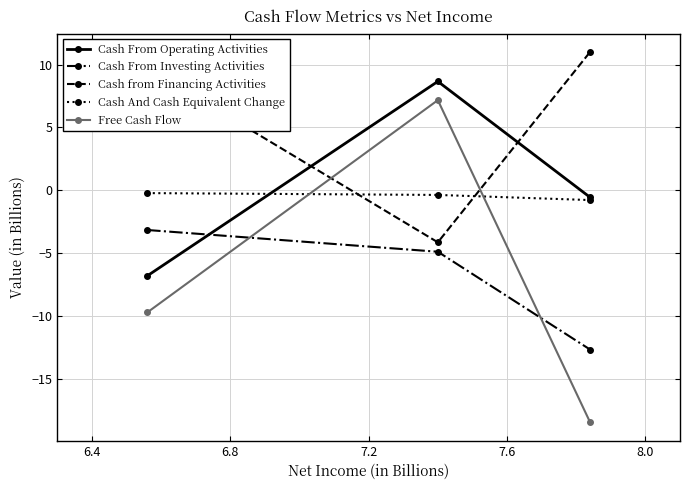

Which series has the largest total across all categories?

Cash from Financing Activities